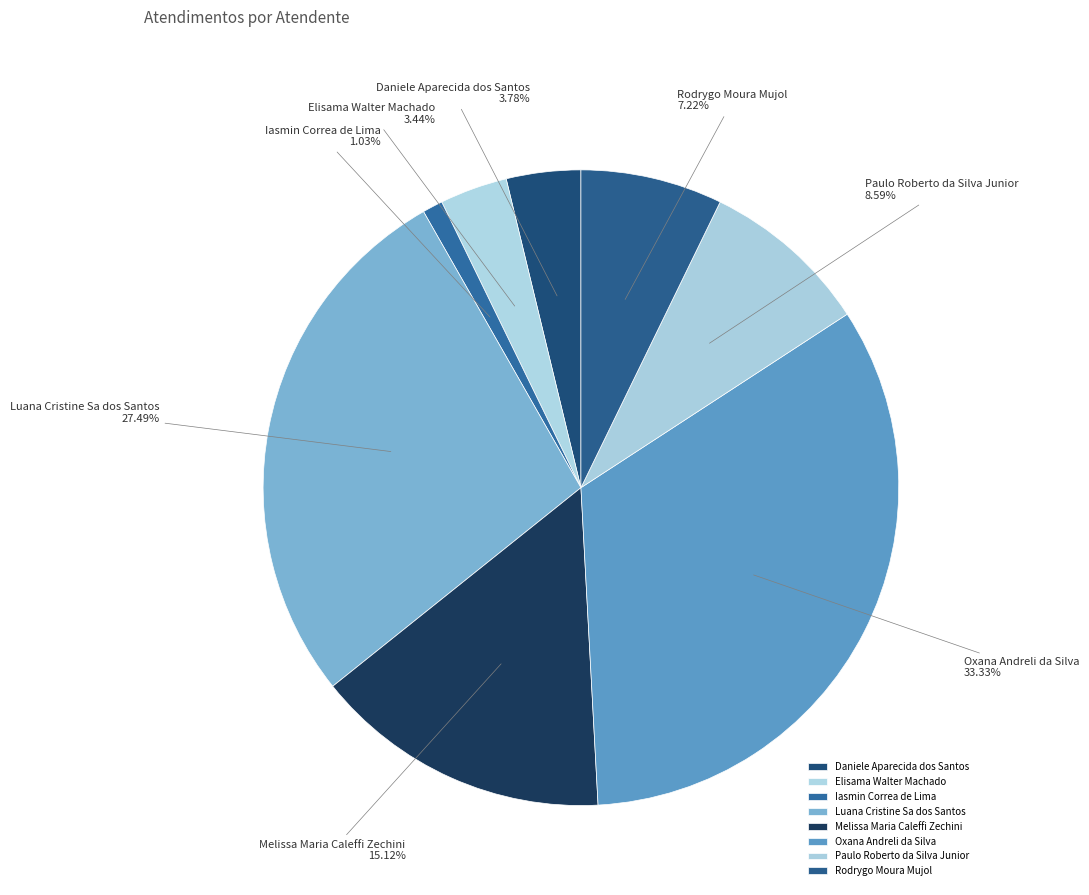

To the nearest percent, what is the difference between the largest and smallest slice percentages?

32%